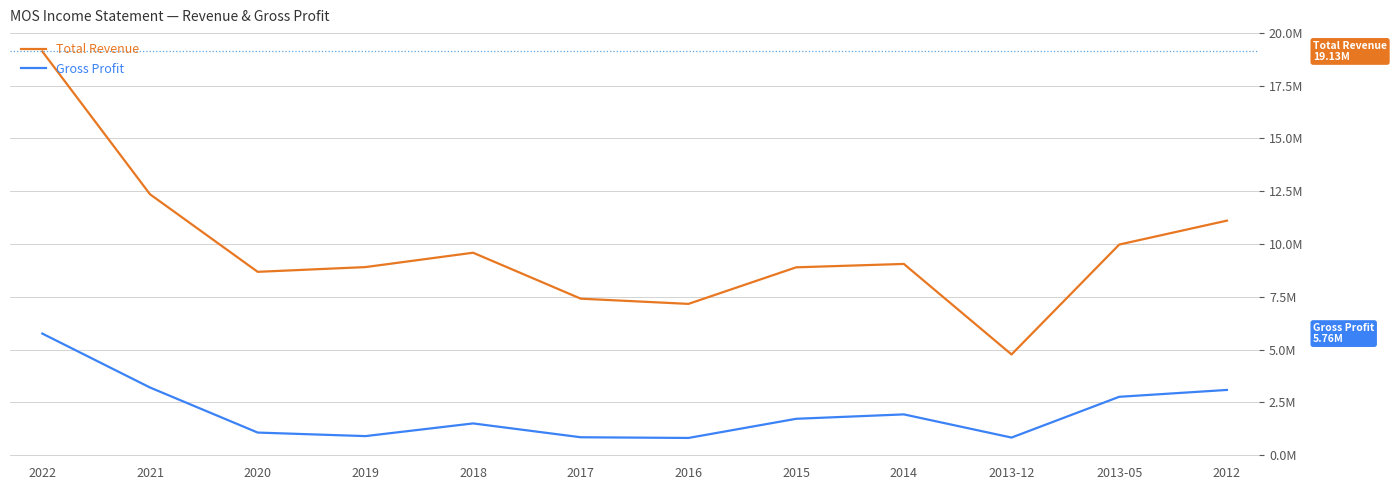

What is the label of the 5th point from the left?

2018